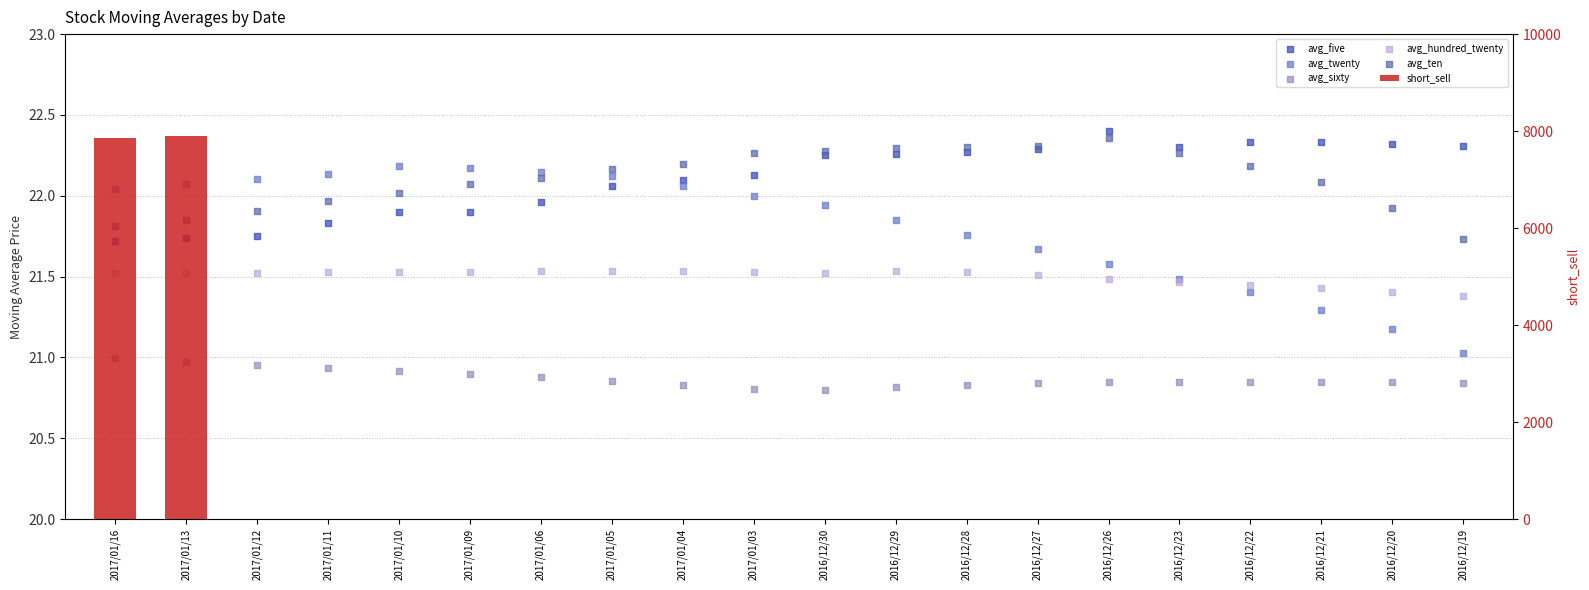

Which series contains the lowest Y value?

short_sell